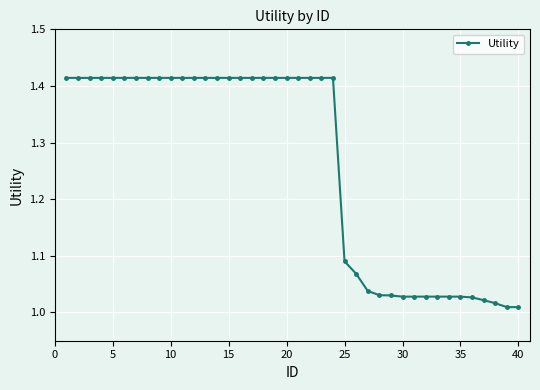

What is the sum of all values?

50.4